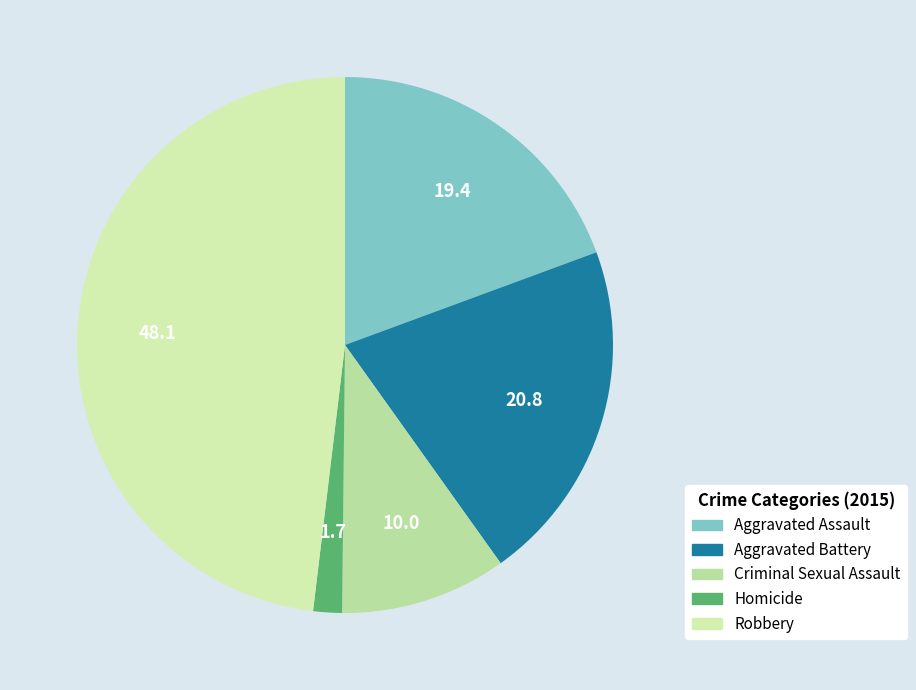

Is there a majority slice in this chart?

No